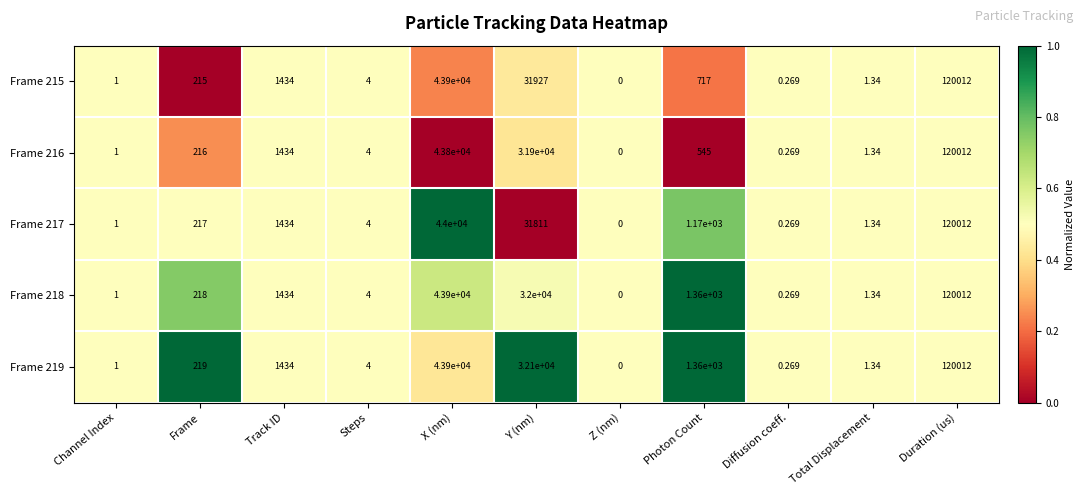

At which category does the chart reach its peak across all series?

Duration (us)